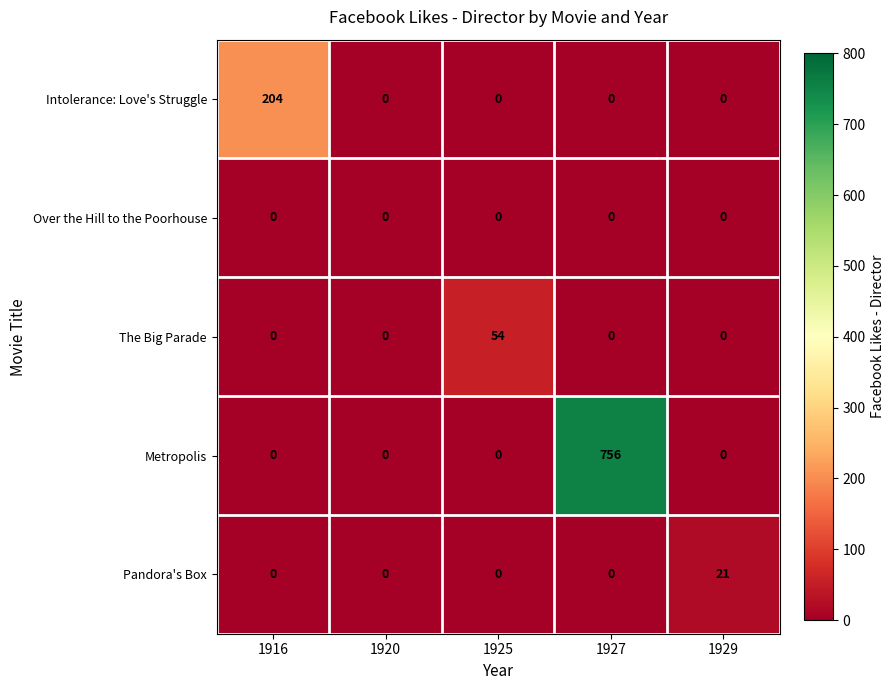

Between 1925 and 1927, which series saw the biggest shift?

Metropolis